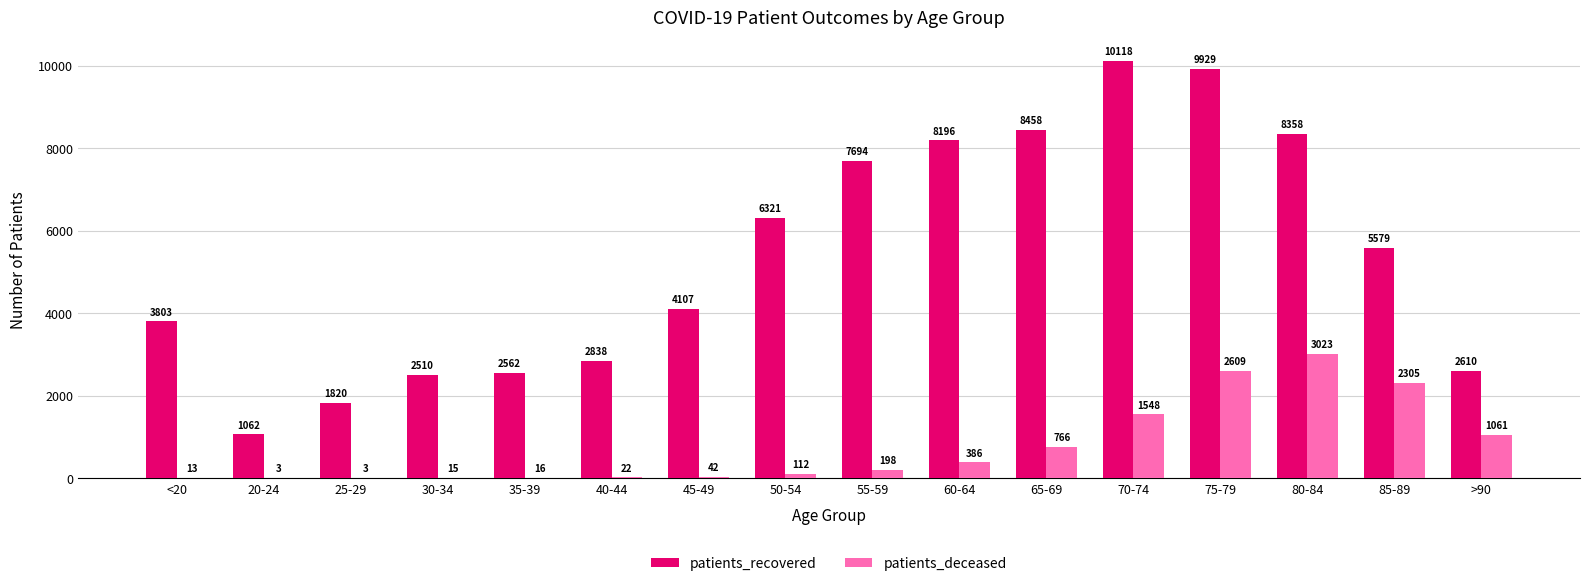

True or false: patients_deceased has a value of 2305 at 85-89.

True